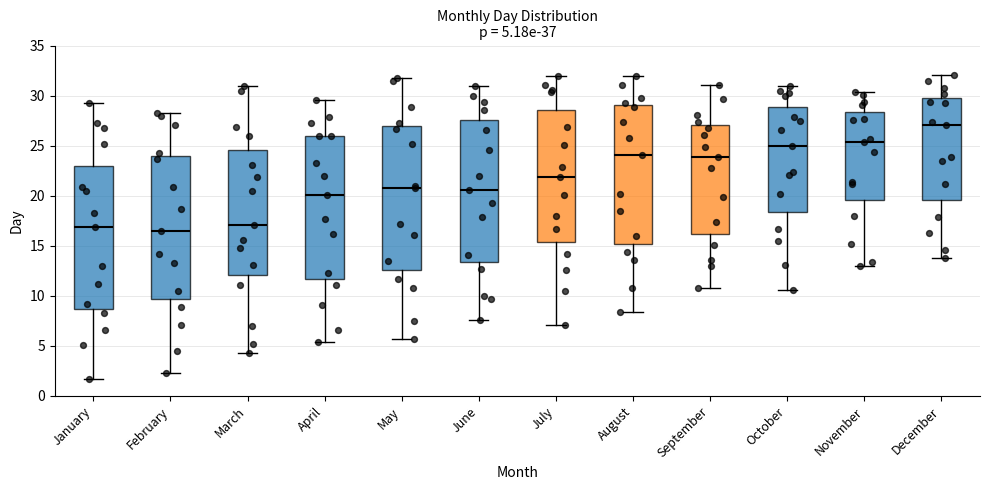

Which box has the highest median line?

December